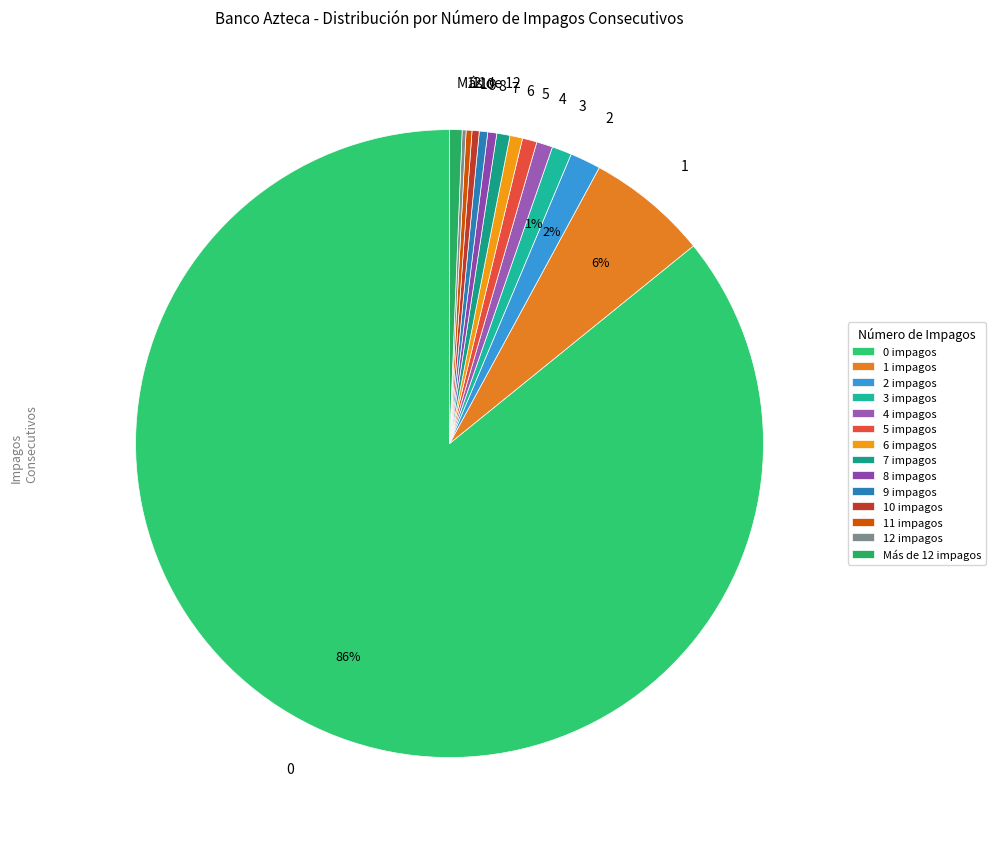

Is 0 the majority of the pie?

Yes